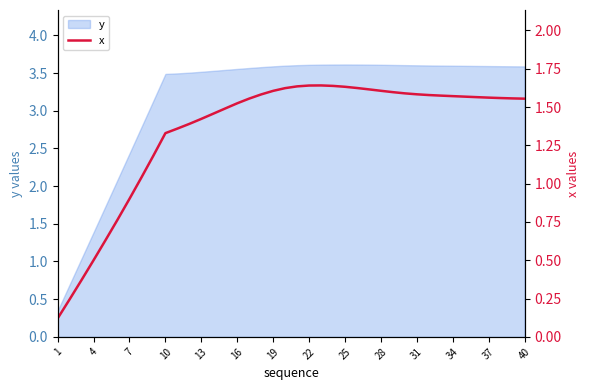

True or false: y has a value of 1.4 at 4.

True